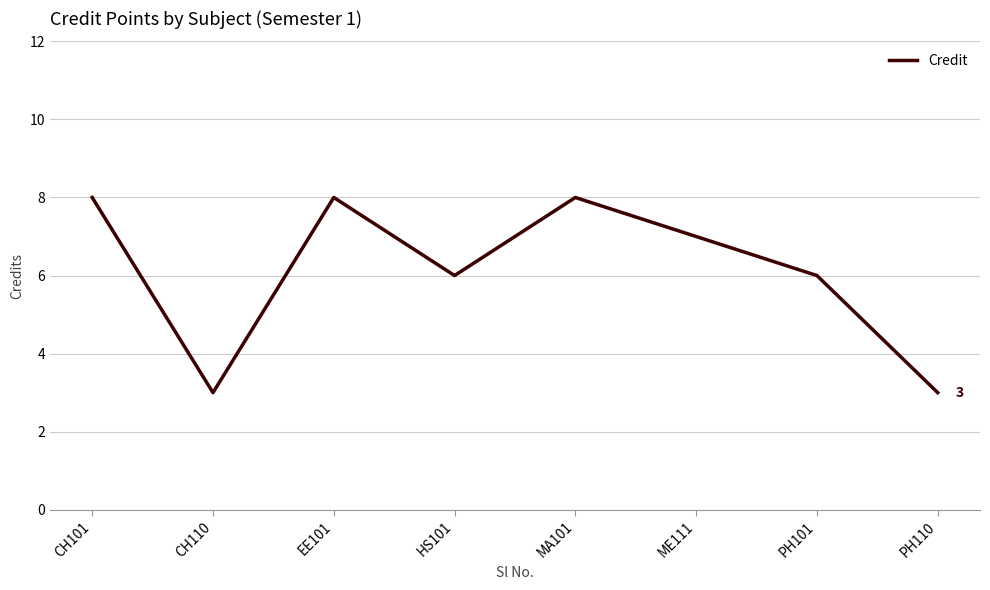

What is the average value?

6